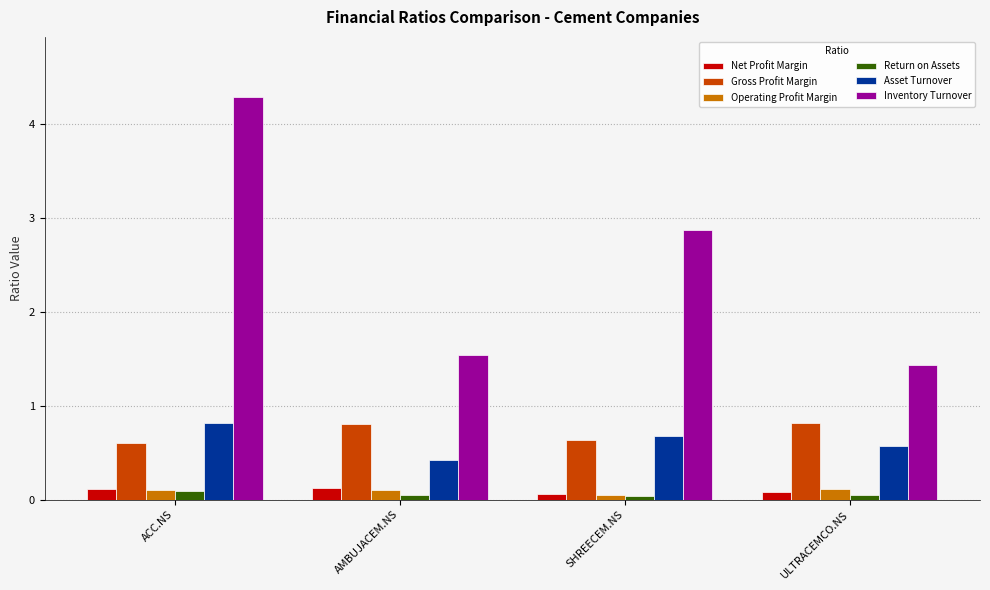

What is the label of the 1st bar from the right?

ULTRACEMCO.NS